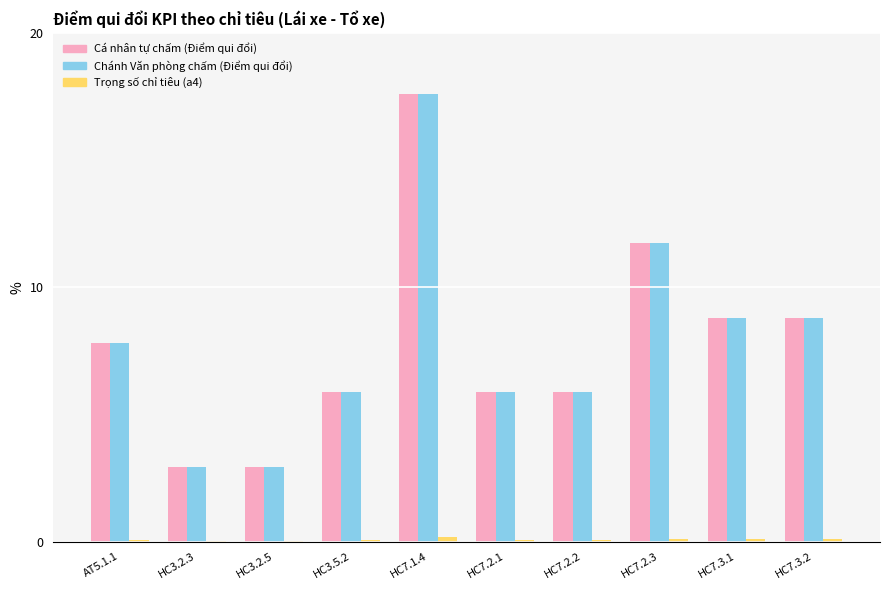

What is the total value across all series at HC3.2.5?

5.9